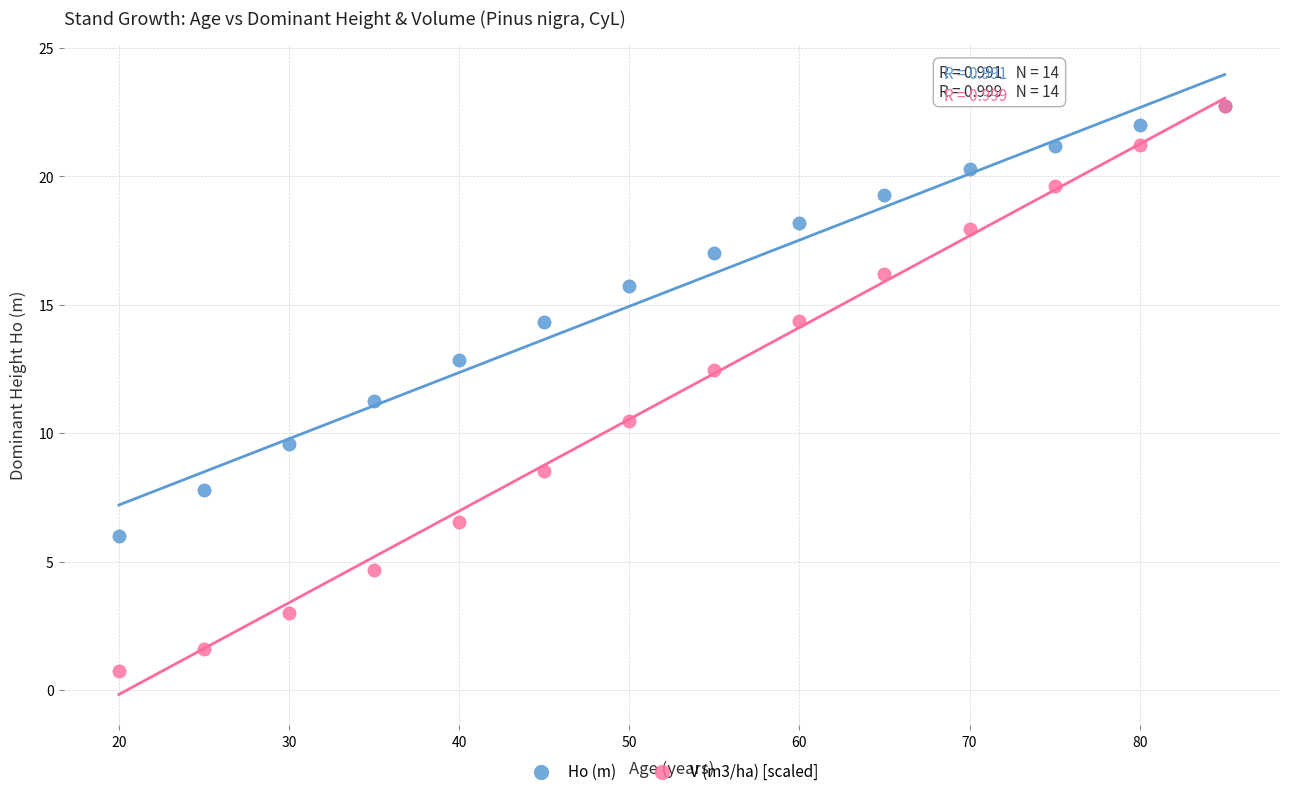

Which series contains the lowest Y value?

V (m3/ha) [scaled]